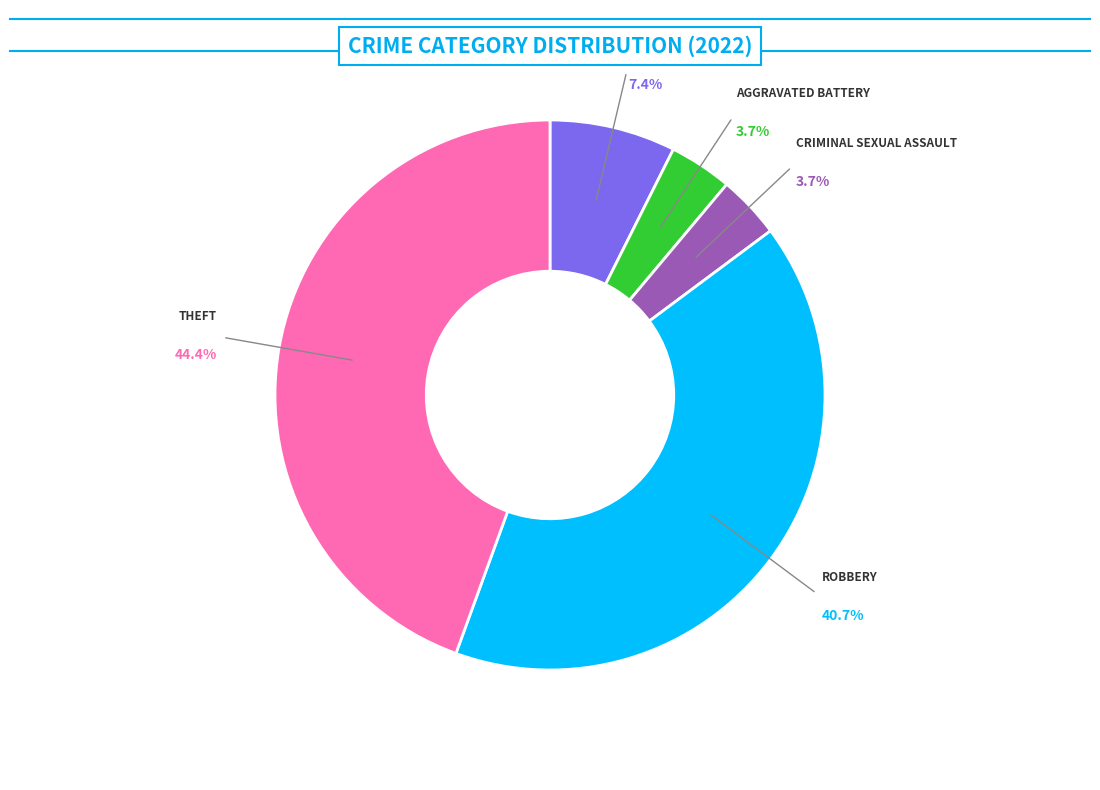

Does any single category account for the majority?

No